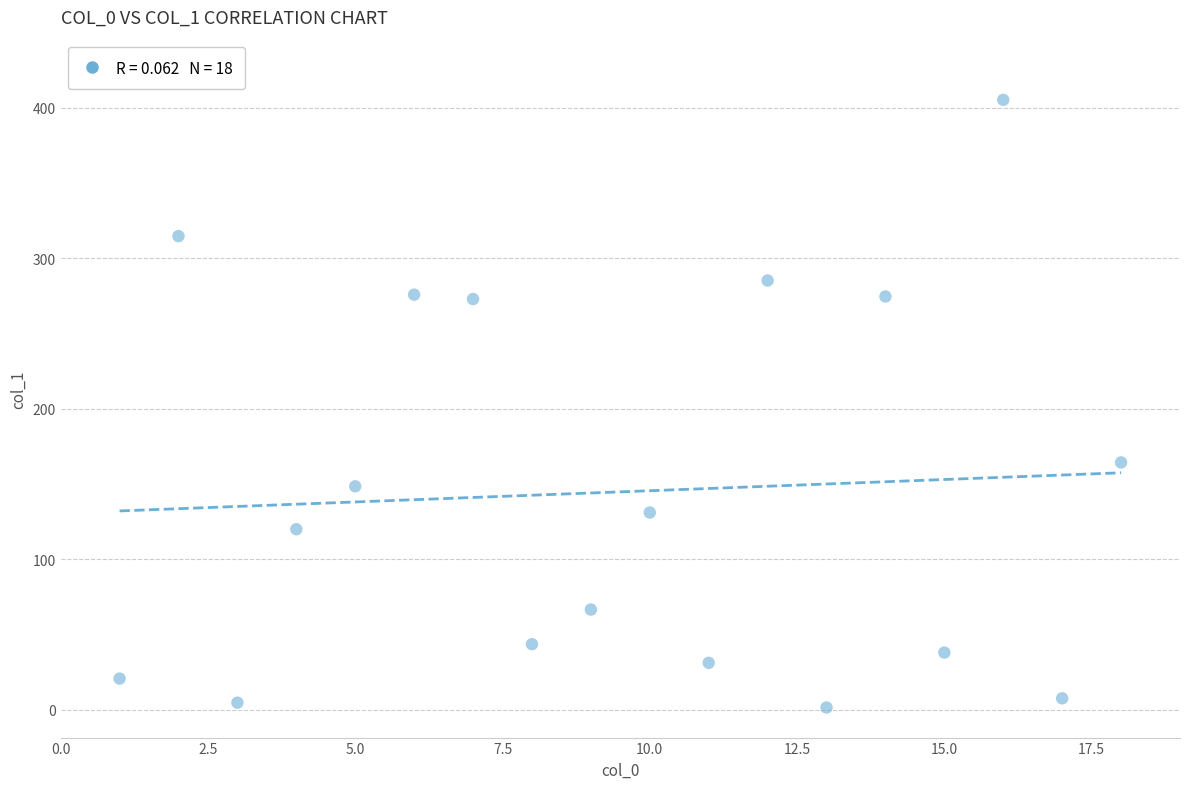

What Y value in the scatter plot is closest to 203?

164.3